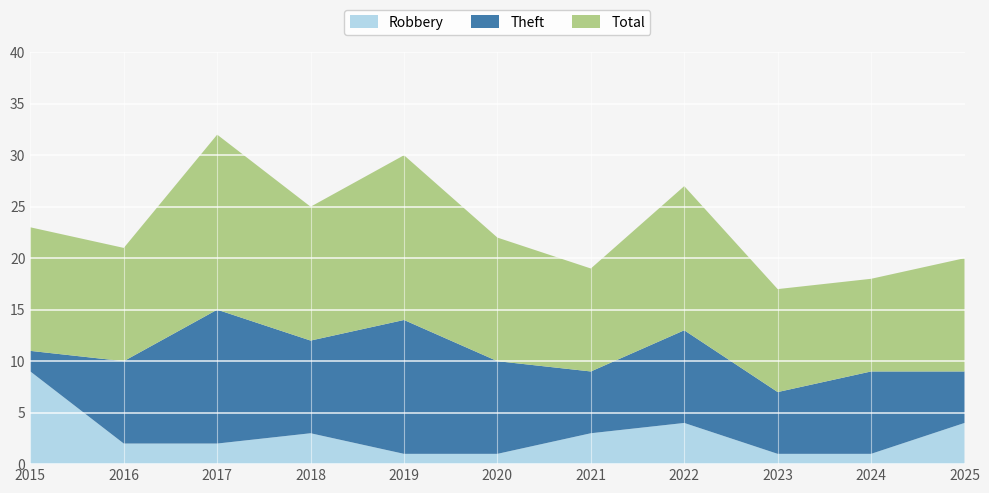

Reading left to right, extract all data points from this chart.

Robbery: 2015=9	2016=2	2017=2	2018=3	2019=1	2020=1	2021=3	2022=4	2023=1	2024=1	2025=4
Theft: 2015=2	2016=8	2017=13	2018=9	2019=13	2020=9	2021=6	2022=9	2023=6	2024=8	2025=5
Total: 2015=12	2016=11	2017=17	2018=13	2019=16	2020=12	2021=10	2022=14	2023=10	2024=9	2025=11